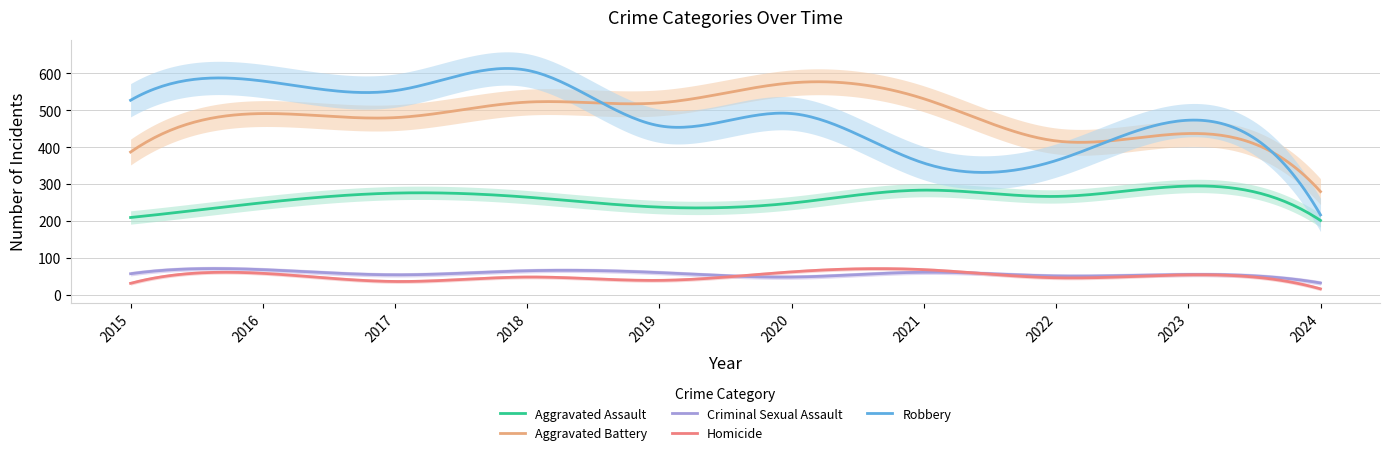

Which category has the highest value in the Aggravated Battery series?

2020